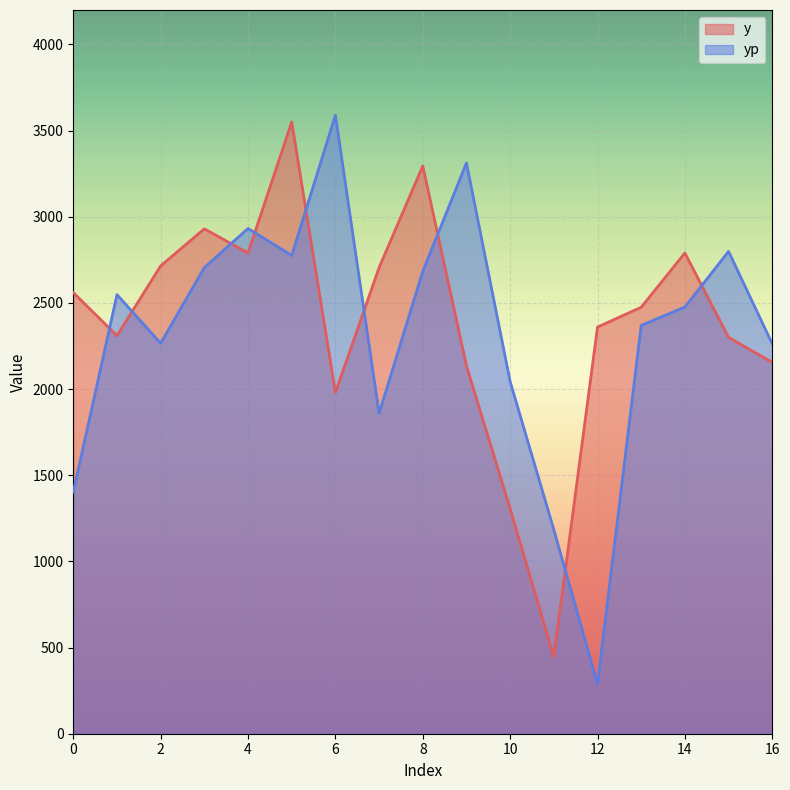

What is the value of the y point at the 9th from the left?

3295.0